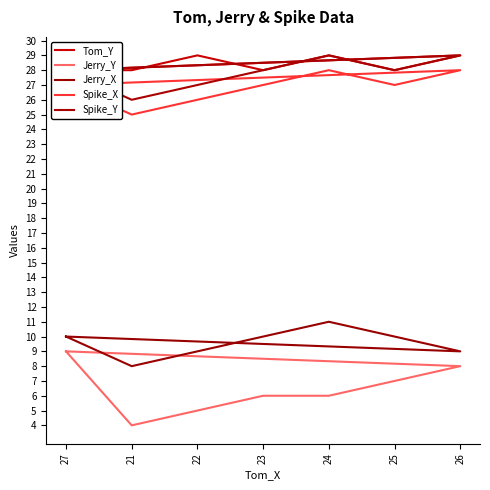

True or false: Spike_X has a value of 42 at 24.

False